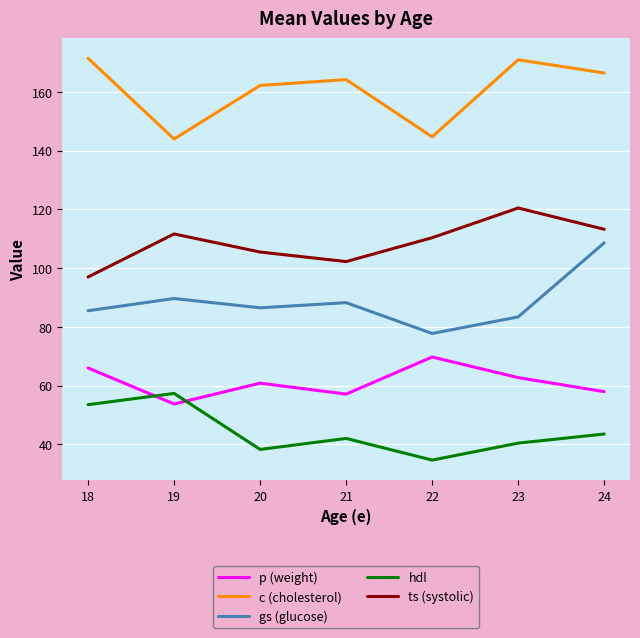

What is the sum of the gs (glucose) values at 20 and 18?

172.0